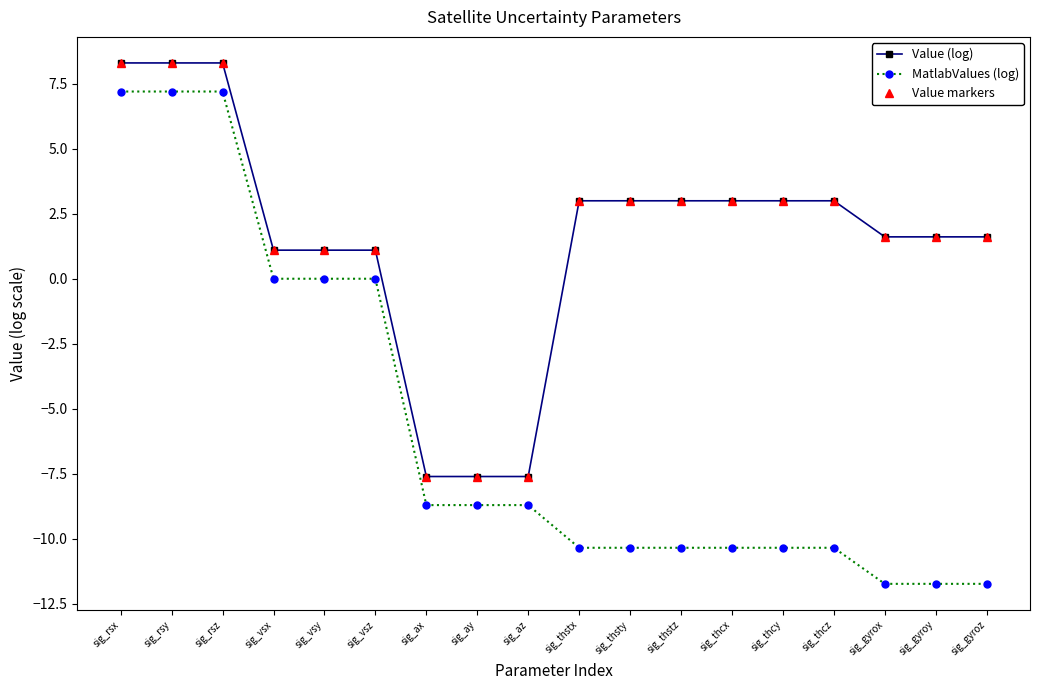

Is it true that Value (log) equals 2.2 at sig_gyrox?

False